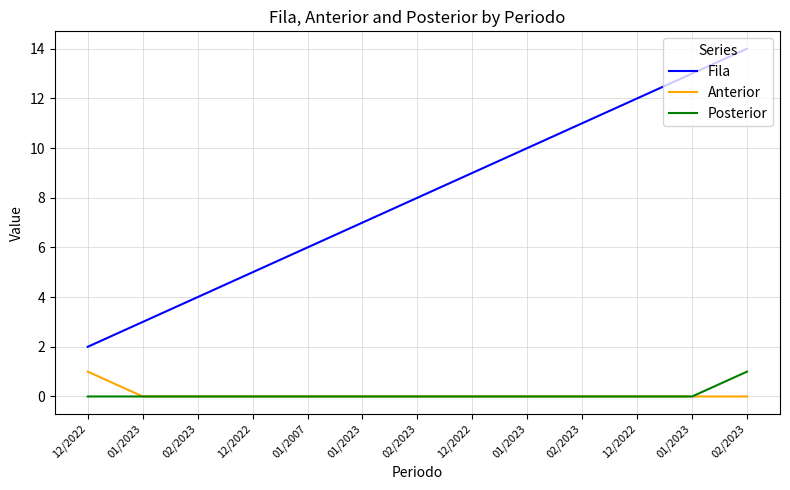

Is it true that Fila equals 9 at 12/2022?

True